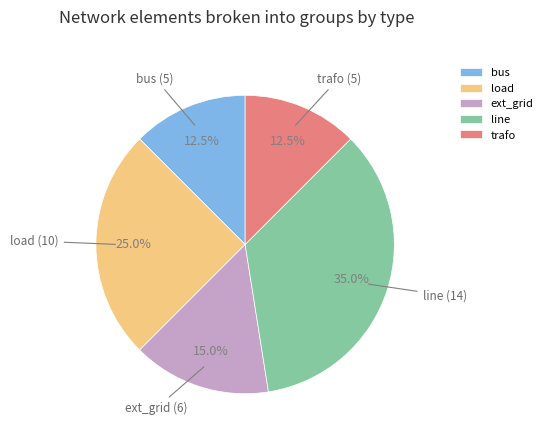

Which slice is the largest?

line